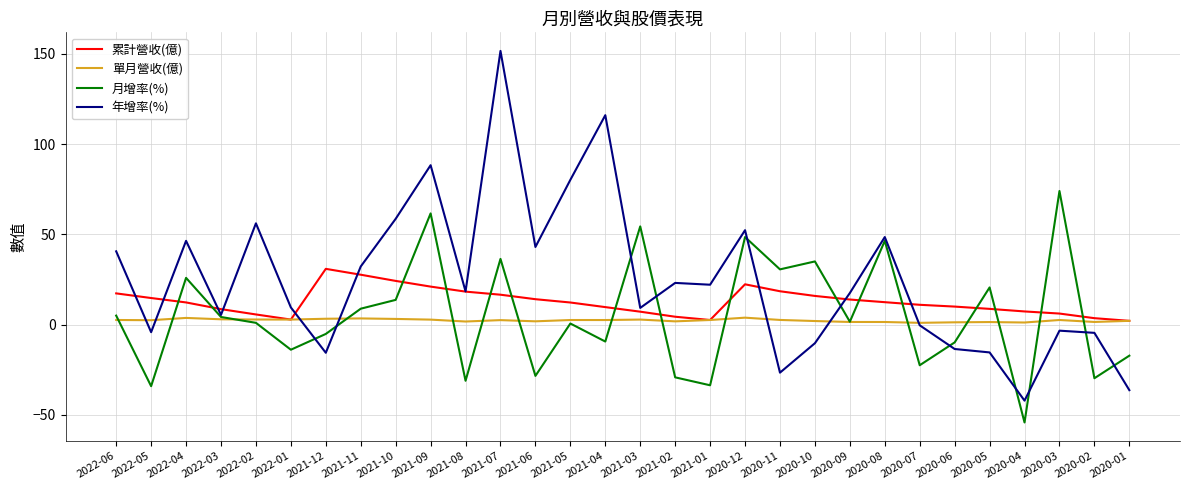

What is the minimum value for 月增率(%)?

-54.2